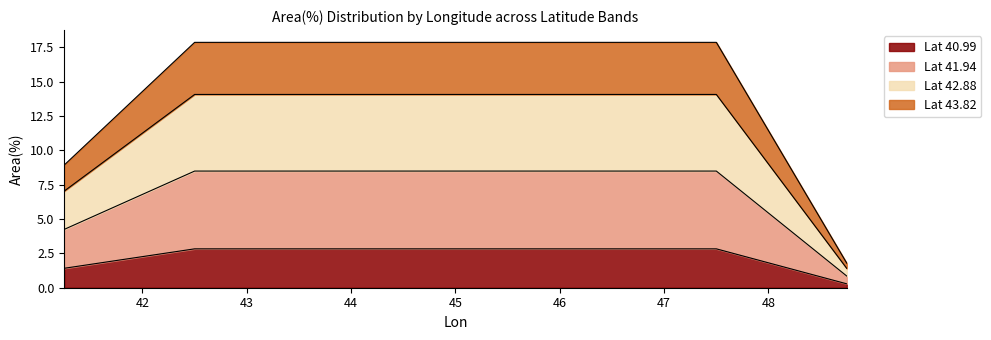

How many data points does each series have?

7